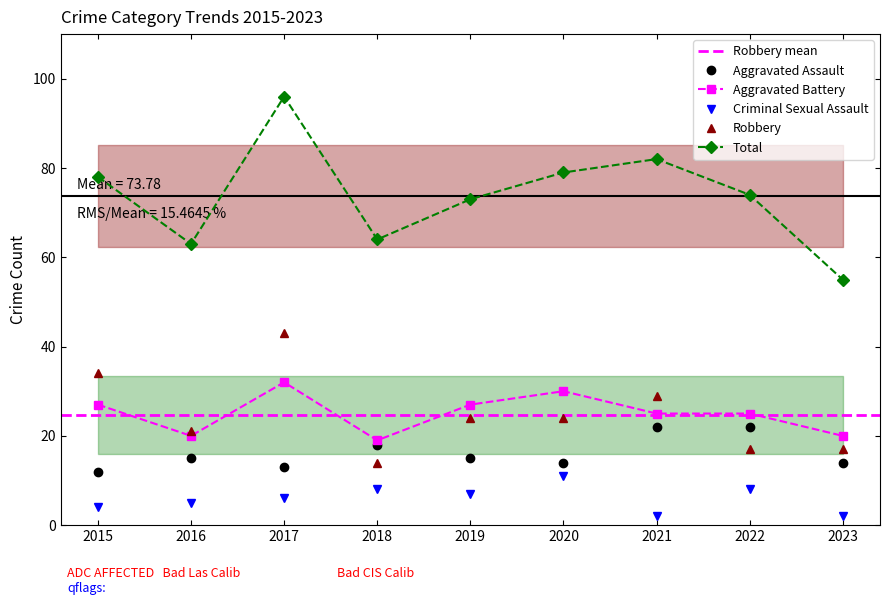

Reading left to right, list all the values displayed in this chart.

Aggravated Assault: 12	15	13	18	15	14	22	22	14
Aggravated Battery: 27	20	32	19	27	30	25	25	20
Criminal Sexual Assault: 4	5	6	8	7	11	2	8	2
Robbery: 34	21	43	14	24	24	29	17	17
Total: 78	63	96	64	73	79	82	74	55